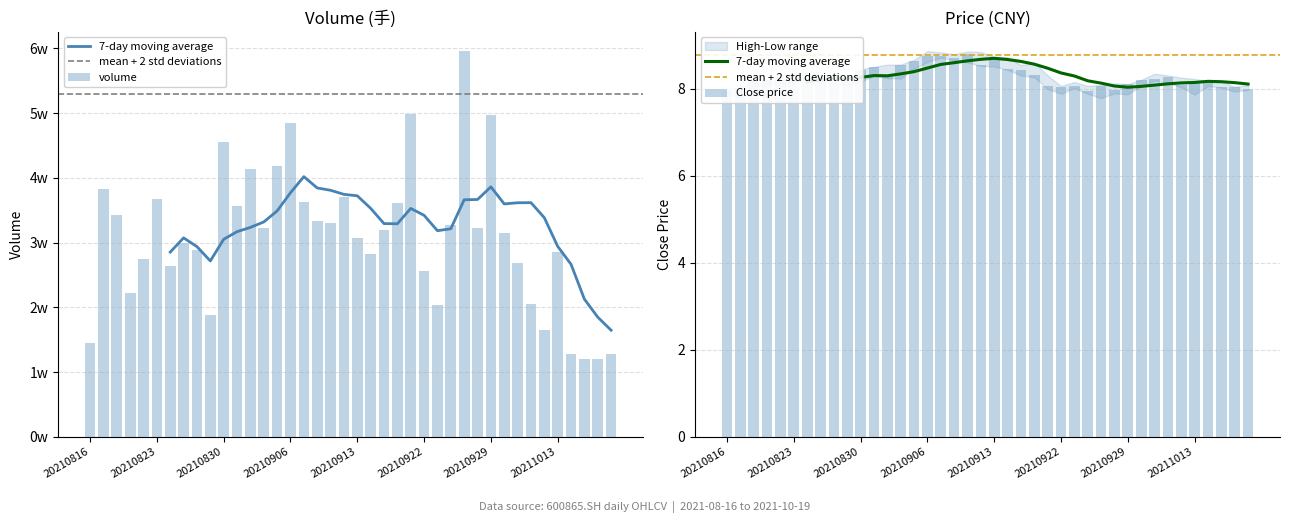

What value does the vol series have at 34?

16457.8